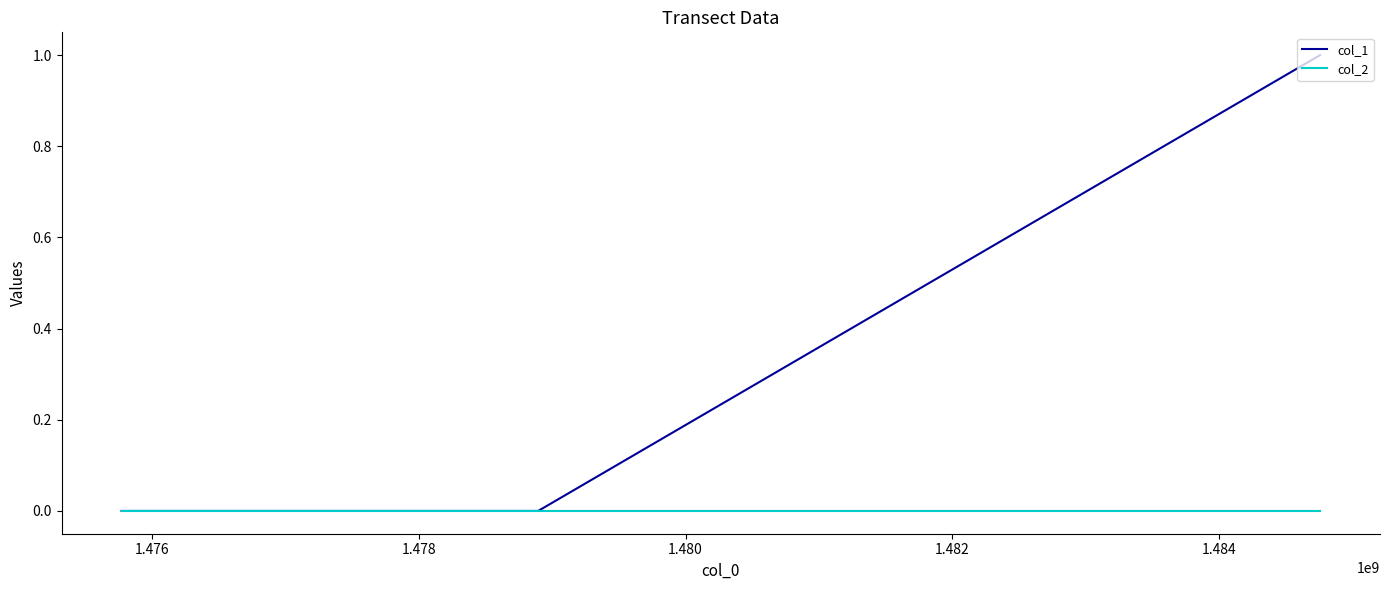

Which series has the widest spread of values?

col_1